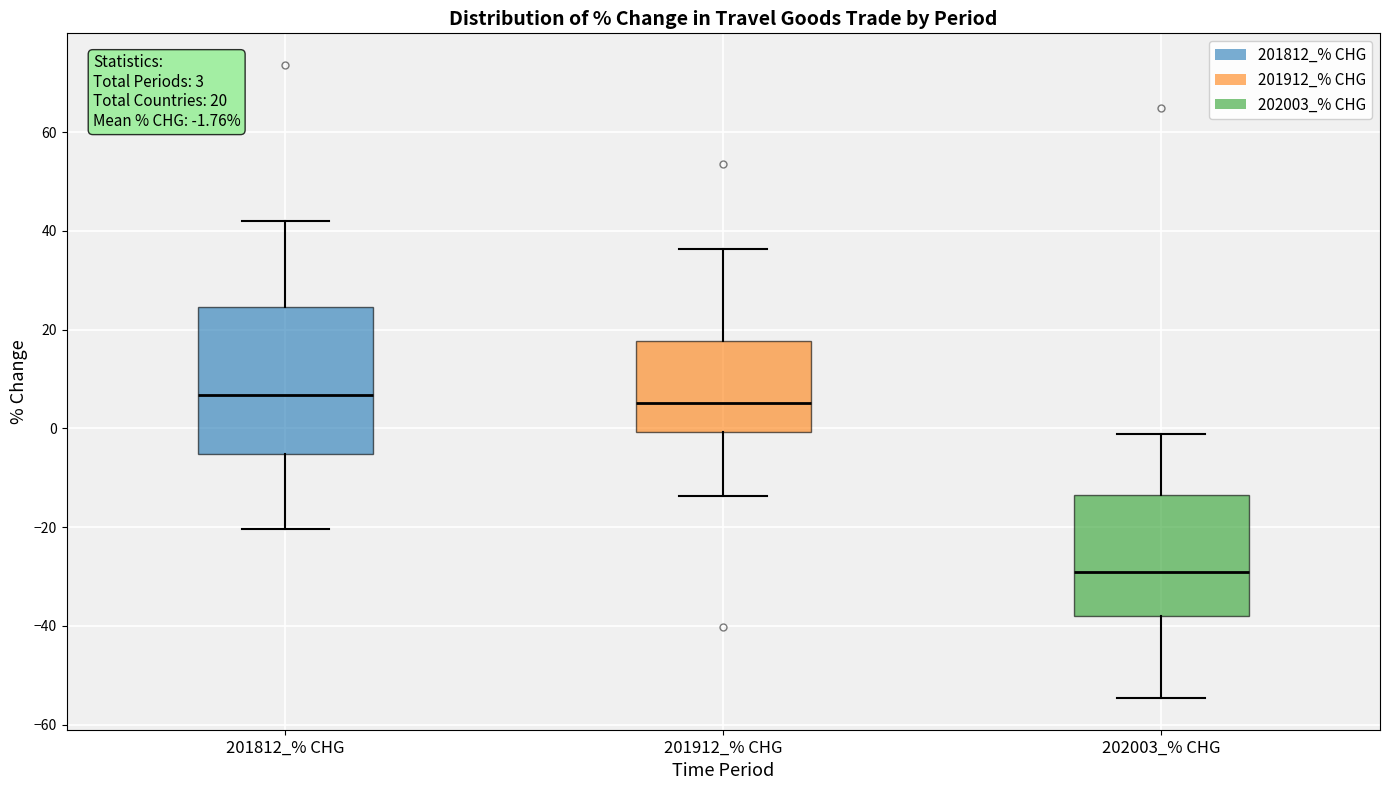

Which box's median line is the lowest?

202003_% CHG